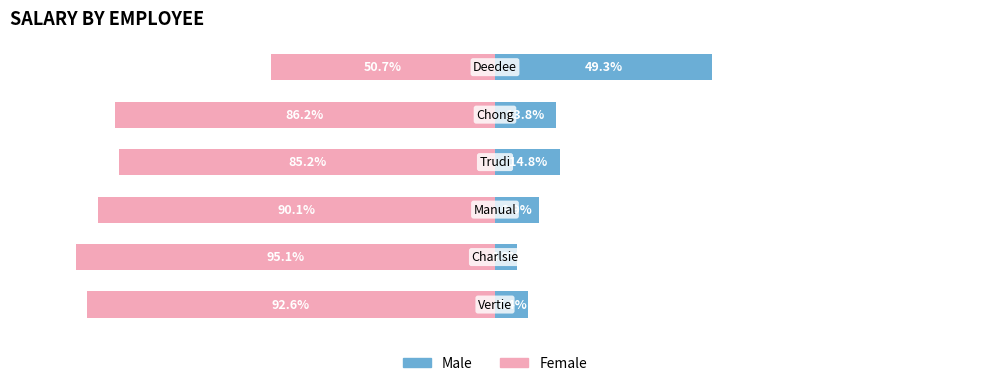

Which series changed the most between 1 and 5?

Male